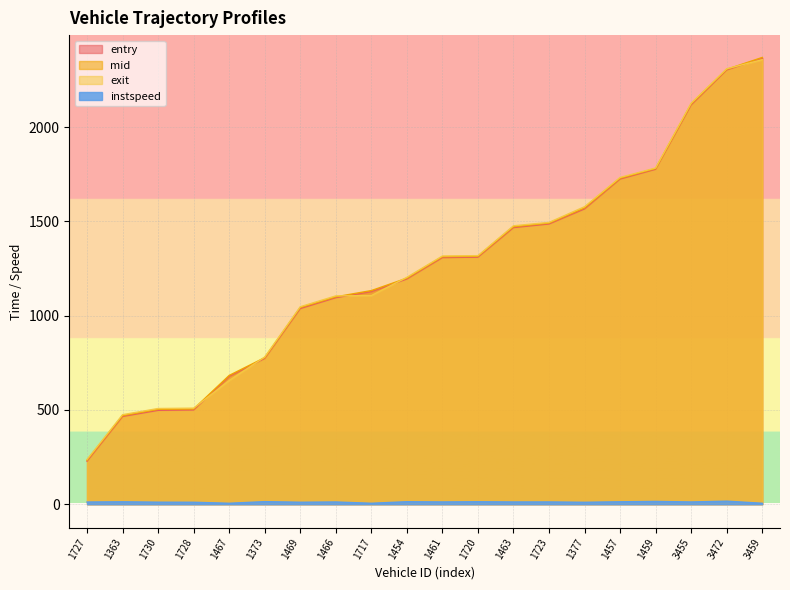

Where does the instspeed series first go above 11?

1727